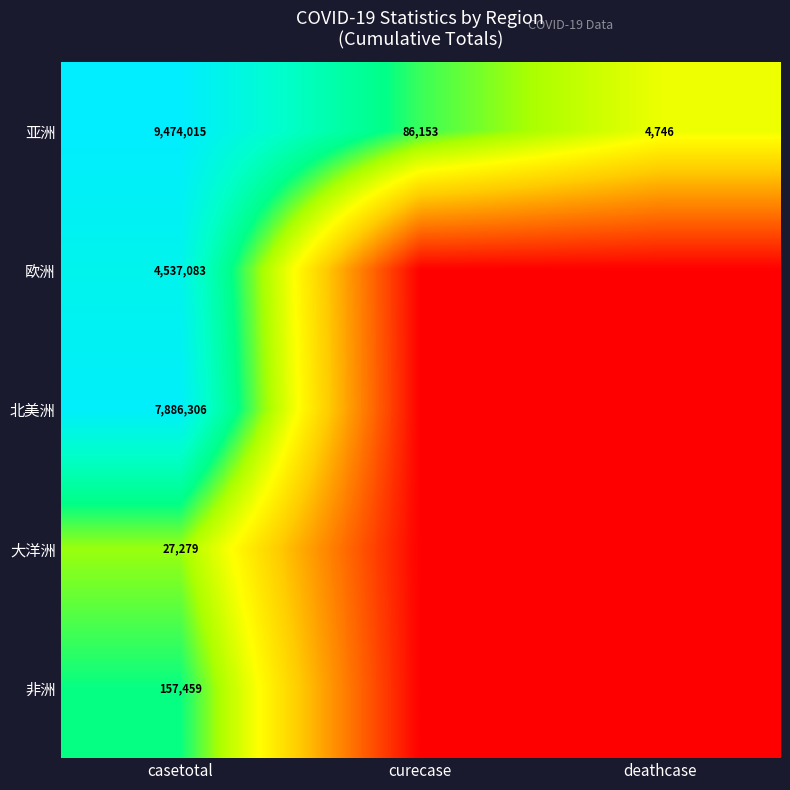

Read the 亚洲 value at deathcase.

4746